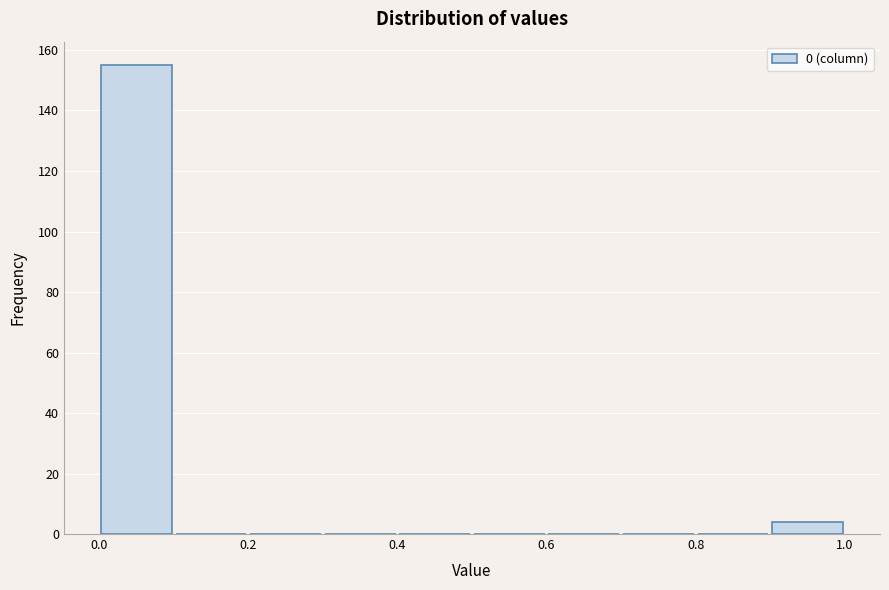

Over which range of the x-axis is the bar tallest?

0.0 to 0.1